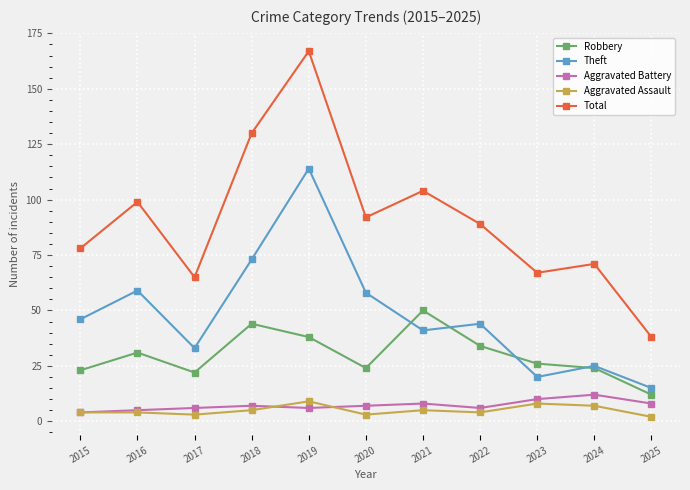

What are all the series names shown in the legend?

Robbery, Theft, Aggravated Battery, Aggravated Assault, Total